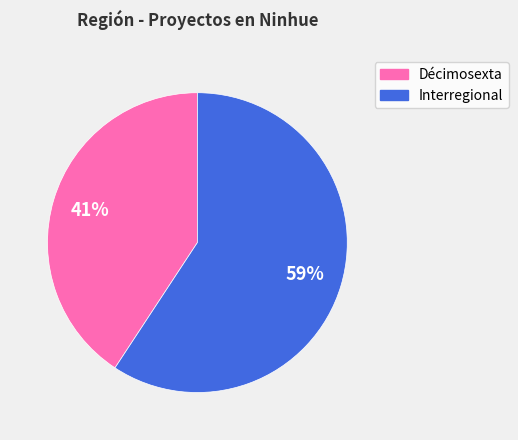

Rank the categories by value from lowest to highest.

Décimosexta, Interregional